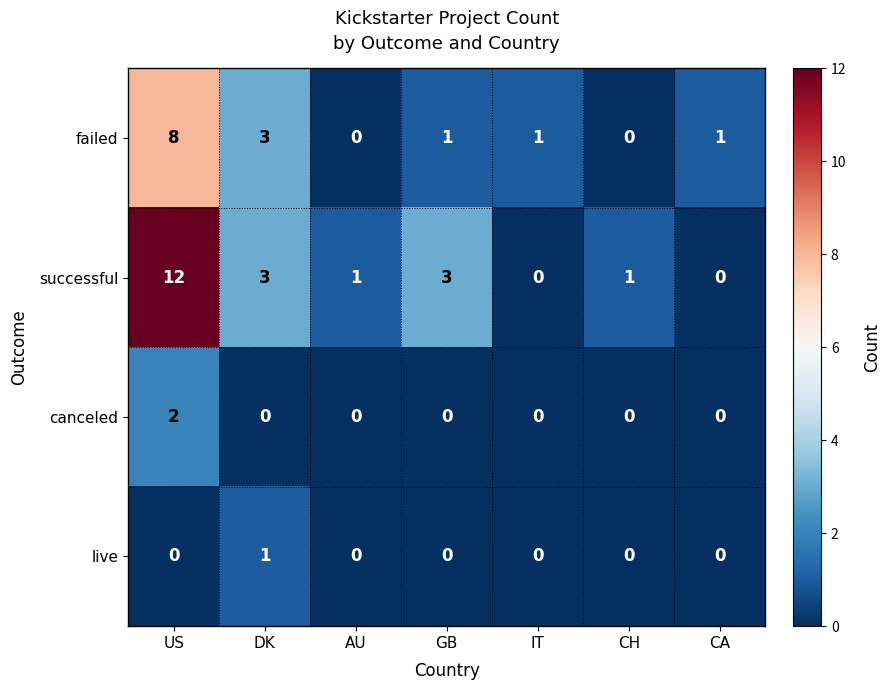

What is the spread (max minus min) of values at GB?

3